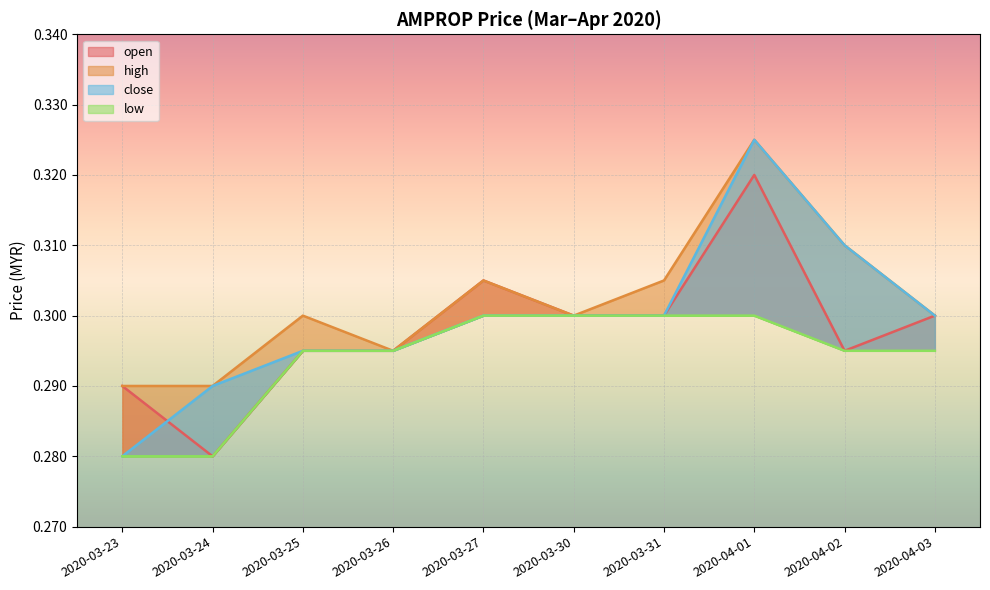

Reading left to right, list all the values displayed in this chart.

open: 2020-03-23=0.3	2020-03-24=0.3	2020-03-25=0.3	2020-03-26=0.3	2020-03-27=0.3	2020-03-30=0.3	2020-03-31=0.3	2020-04-01=0.3	2020-04-02=0.3	2020-04-03=0.3
high: 2020-03-23=0.3	2020-03-24=0.3	2020-03-25=0.3	2020-03-26=0.3	2020-03-27=0.3	2020-03-30=0.3	2020-03-31=0.3	2020-04-01=0.3	2020-04-02=0.3	2020-04-03=0.3
close: 2020-03-23=0.3	2020-03-24=0.3	2020-03-25=0.3	2020-03-26=0.3	2020-03-27=0.3	2020-03-30=0.3	2020-03-31=0.3	2020-04-01=0.3	2020-04-02=0.3	2020-04-03=0.3
low: 2020-03-23=0.3	2020-03-24=0.3	2020-03-25=0.3	2020-03-26=0.3	2020-03-27=0.3	2020-03-30=0.3	2020-03-31=0.3	2020-04-01=0.3	2020-04-02=0.3	2020-04-03=0.3